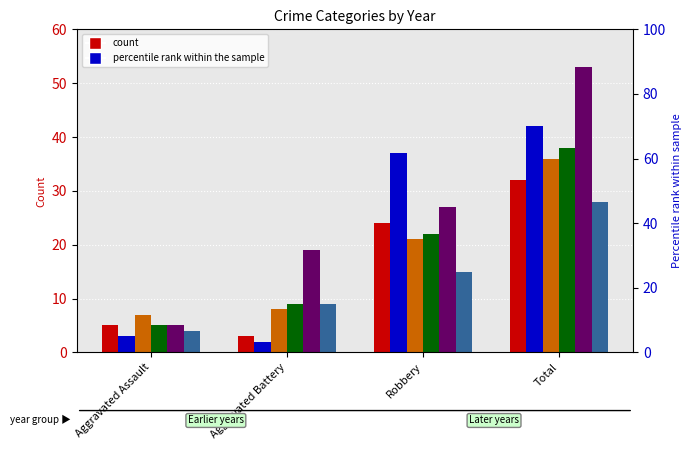

What is the minimum value for 2019?

5